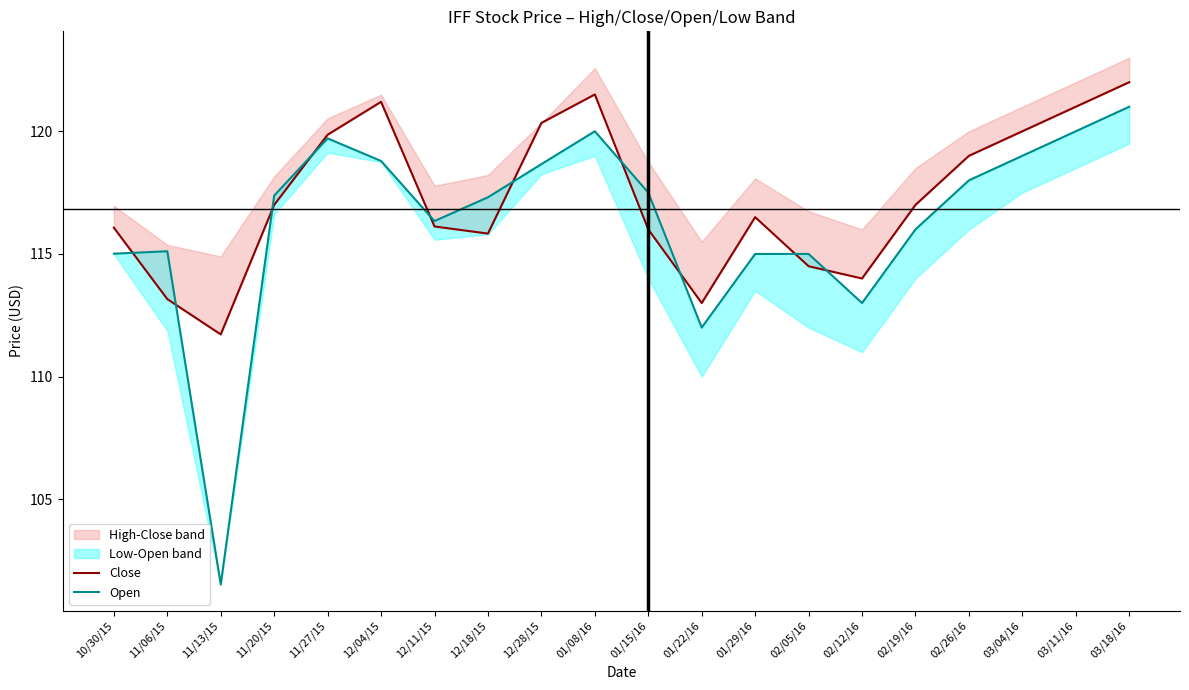

What is the minimum value for Open?

101.5